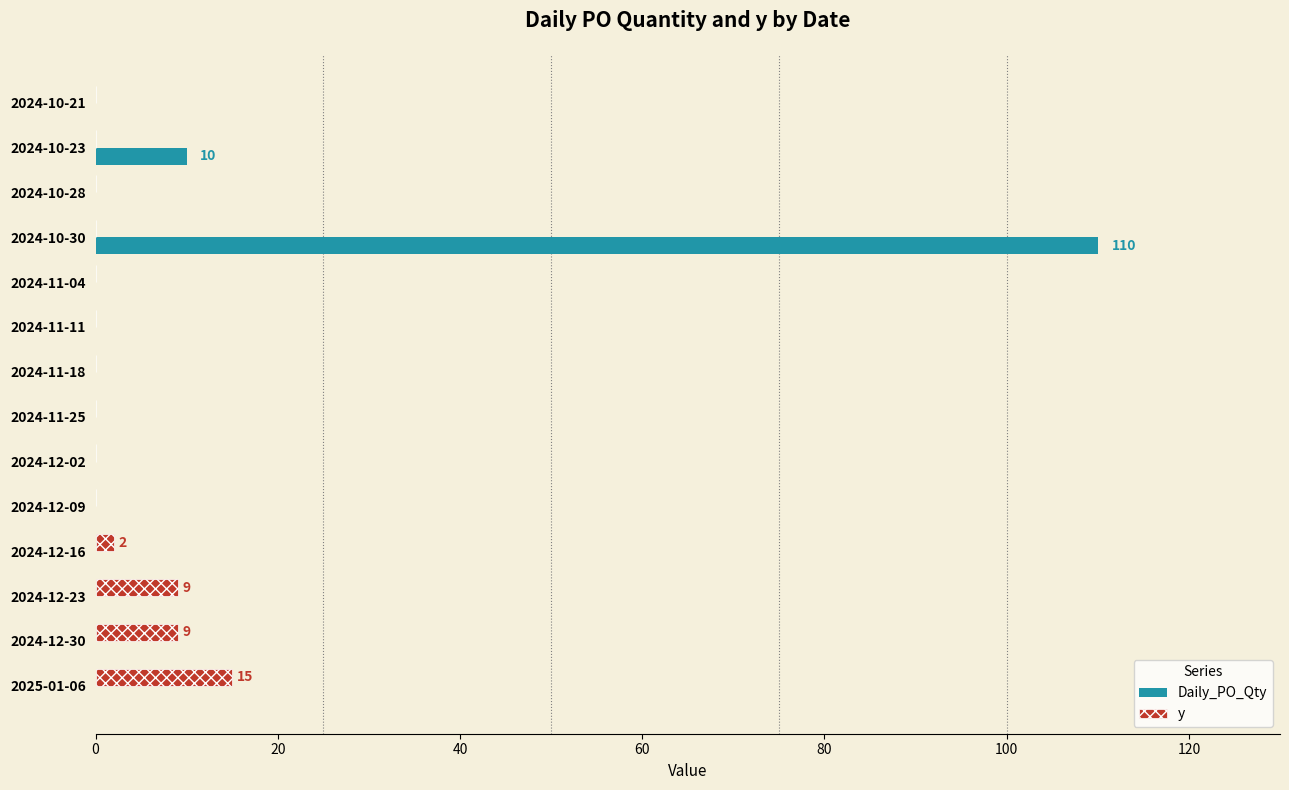

What is the total value across all series at 2024-10-30?

110